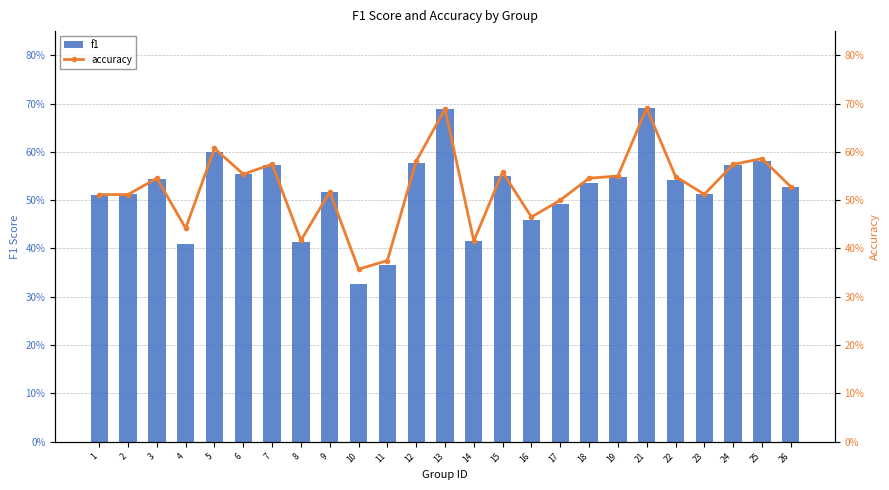

Reading left to right, transcribe all the data shown in this chart.

f1: 1=0.5	2=0.5	3=0.5	4=0.4	5=0.6	6=0.6	7=0.6	8=0.4	9=0.5	10=0.3	11=0.4	12=0.6	13=0.7	14=0.4	15=0.6	16=0.5	17=0.5	18=0.5	19=0.5	21=0.7	22=0.5	23=0.5	24=0.6	25=0.6	26=0.5
accuracy: 1=0.5	2=0.5	3=0.5	4=0.4	5=0.6	6=0.6	7=0.6	8=0.4	9=0.5	10=0.4	11=0.4	12=0.6	13=0.7	14=0.4	15=0.6	16=0.5	17=0.5	18=0.5	19=0.6	21=0.7	22=0.5	23=0.5	24=0.6	25=0.6	26=0.5